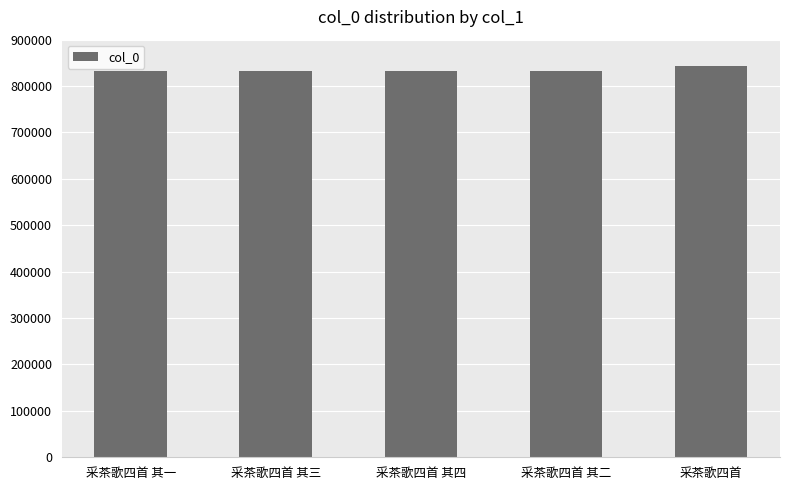

What is the maximum value shown in the chart?

844285